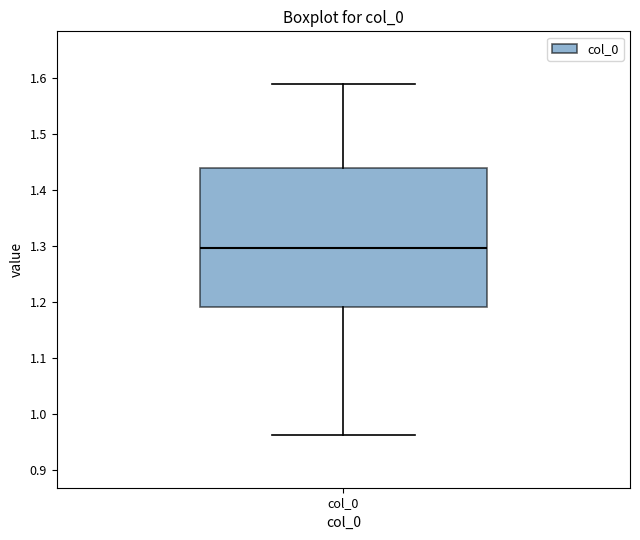

Read this box plot against the y-axis: the position of the median line, the range covered by the box, and the ends of both whiskers. The values are not printed on the chart, so give them approximately, as read against the axis.

median 1.30, box 1.19 to 1.44, whiskers 0.96 to 1.59